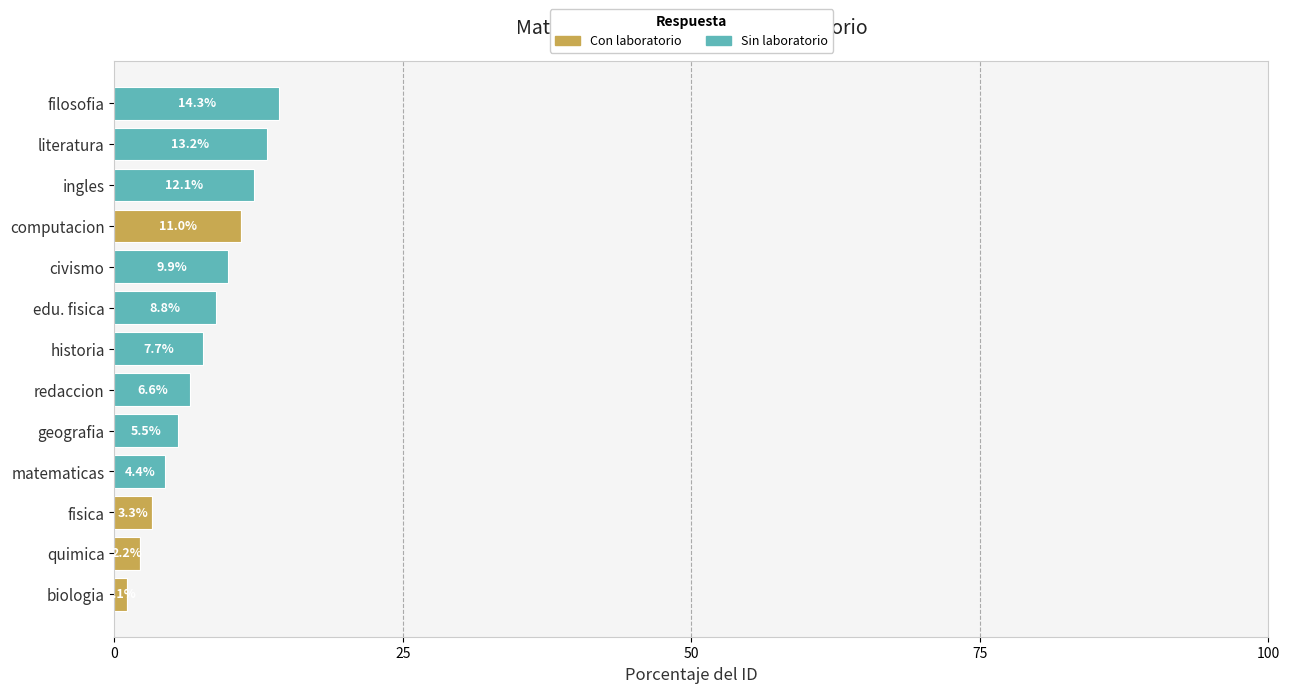

What is the highest value of the Con laboratorio series?

11.0